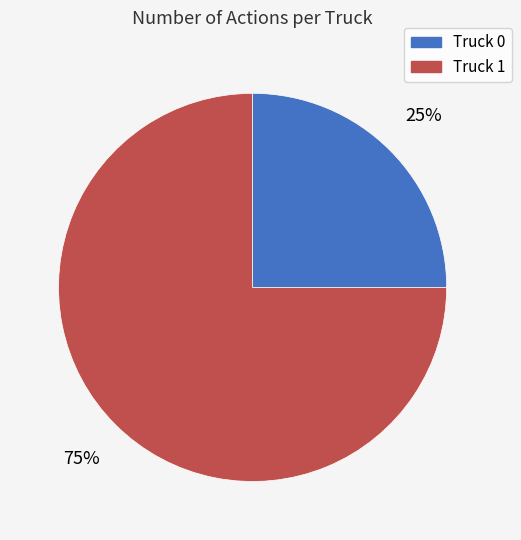

Does any single category account for the majority?

Yes